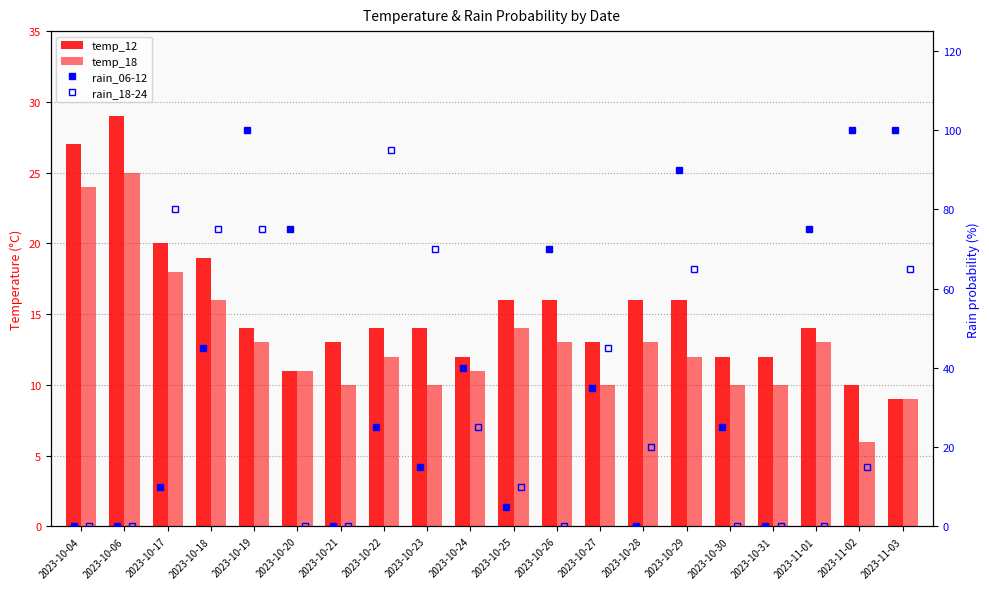

True or false: rain_06-12 has a value of 70 at 2023-10-26.

True